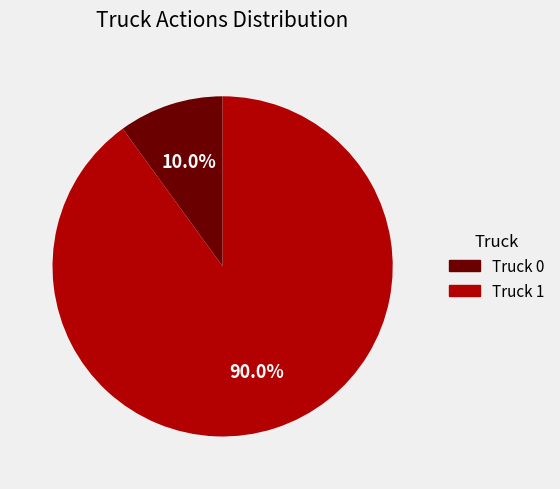

What is the ratio of the value at Truck 1 to the value at Truck 0?

9.0